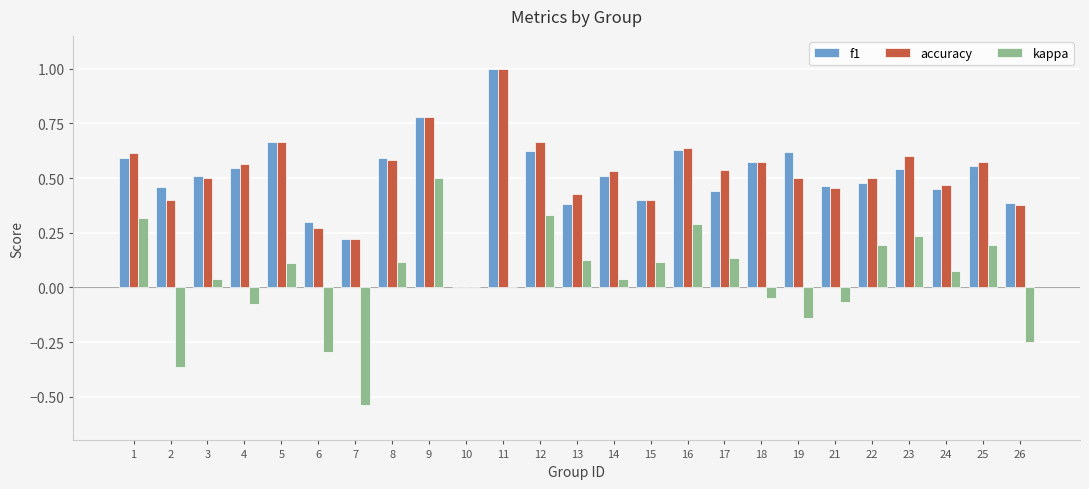

What is the maximum value for f1?

1.0